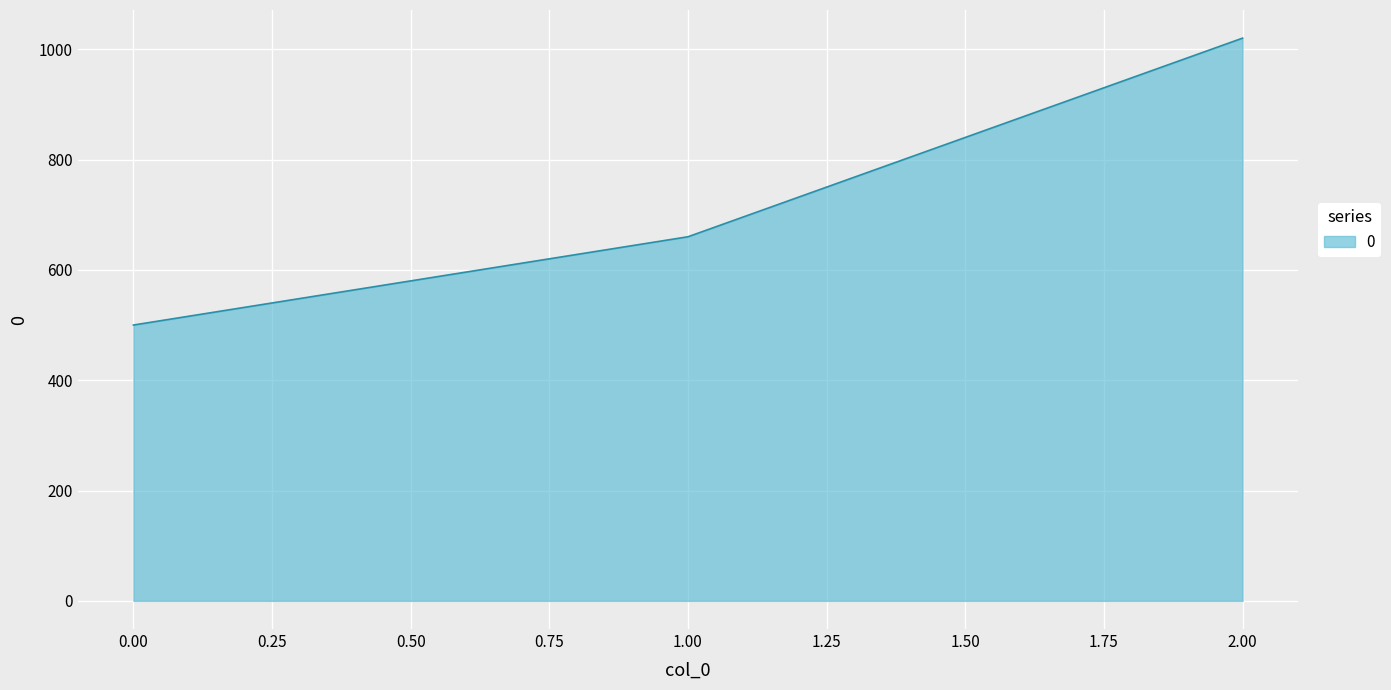

Where is the data nearest to the value 760?

1.00